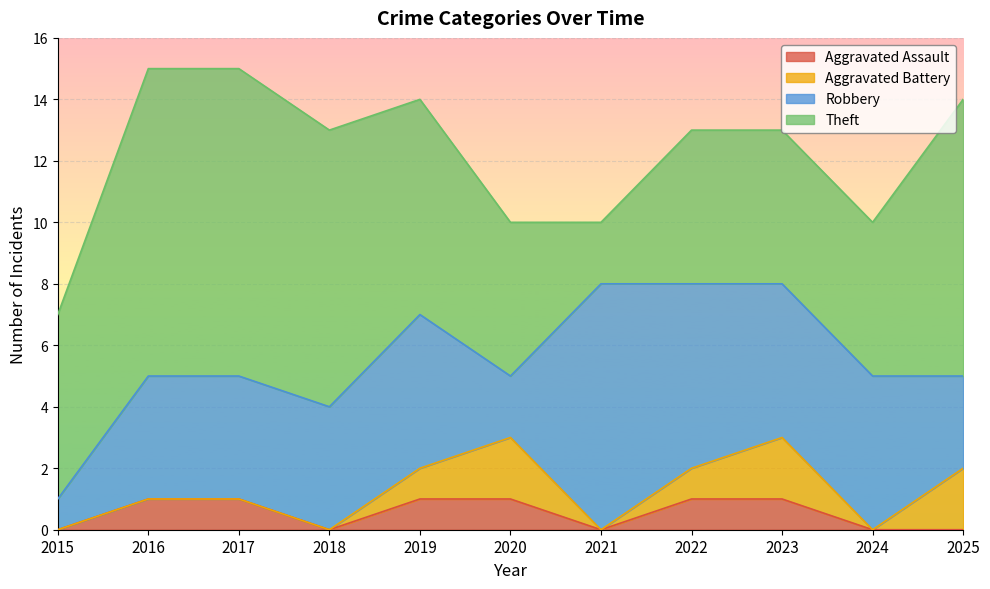

Reading right to left, what are all the values shown in this chart?

Aggravated Assault: 0	0	1	1	0	1	1	0	1	1	0
Aggravated Battery: 2	0	2	1	0	2	1	0	0	0	0
Robbery: 3	5	5	6	8	2	5	4	4	4	1
Theft: 9	5	5	5	2	5	7	9	10	10	6